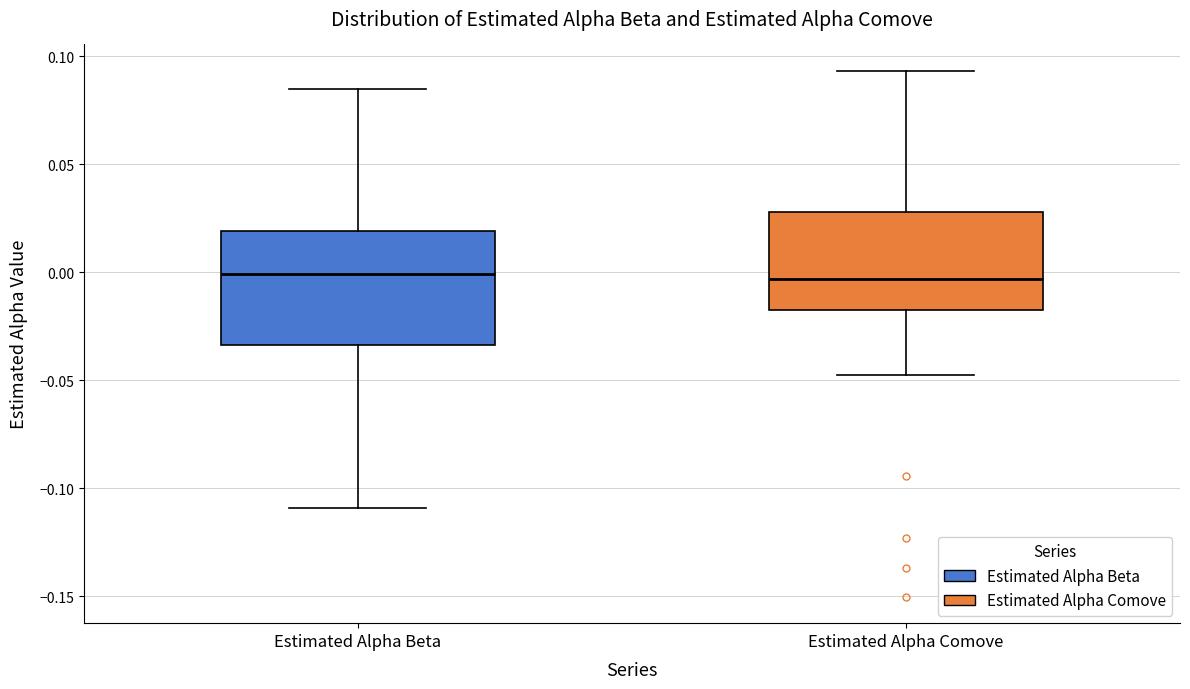

Comparing the boxes themselves (not the whiskers), which one is the tallest?

Estimated Alpha Beta